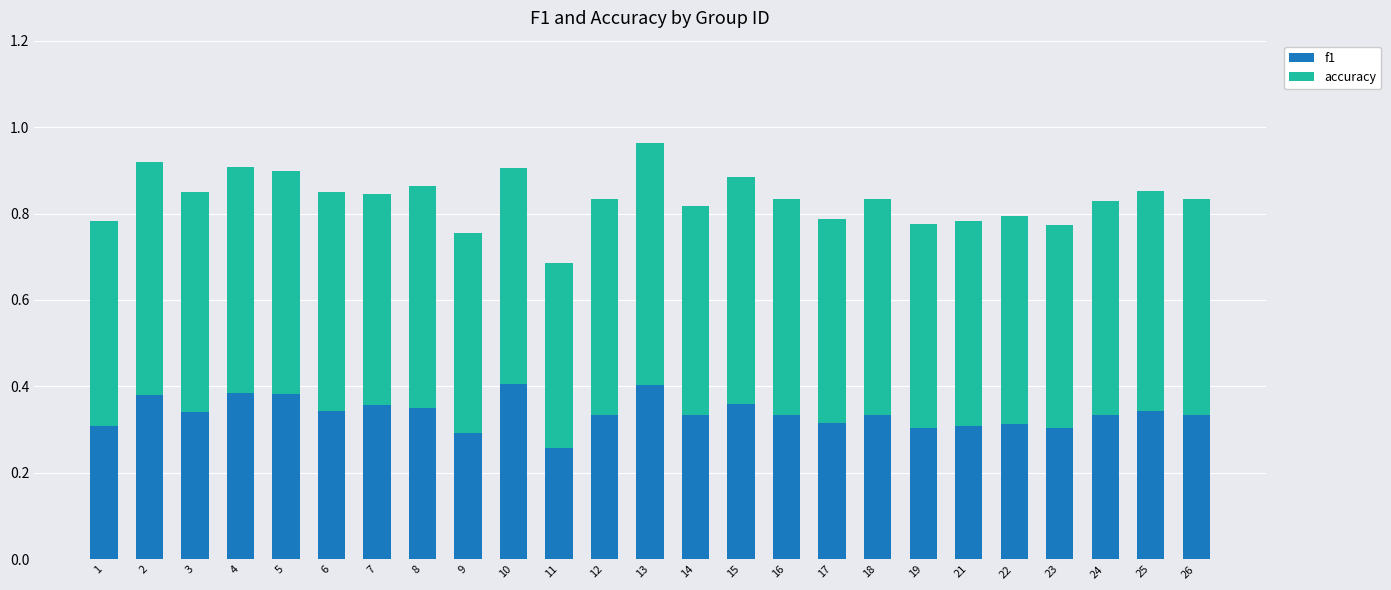

Which category has the lowest value in the f1 series?

11